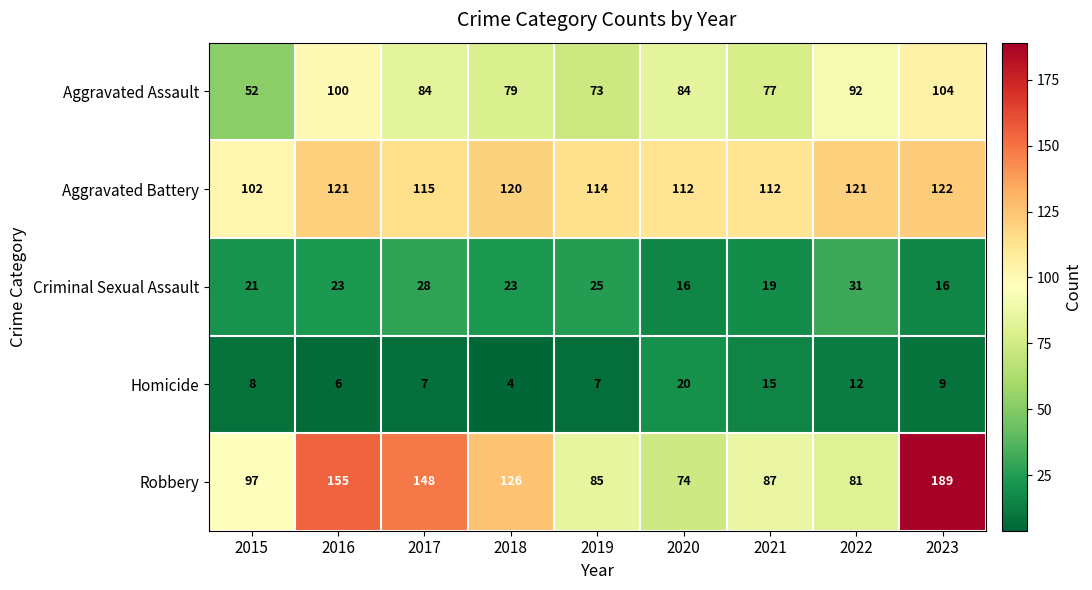

What is the smallest value displayed?

4